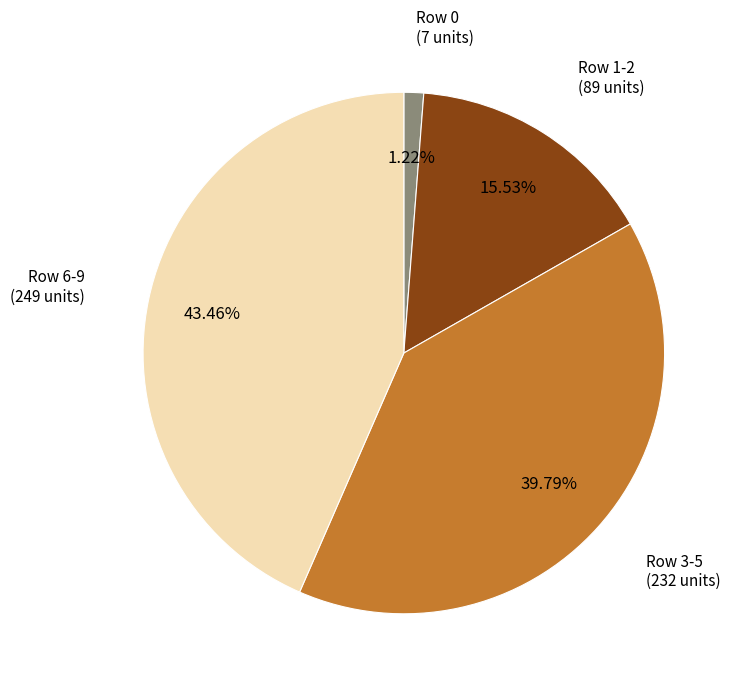

Does any single category account for the majority?

No